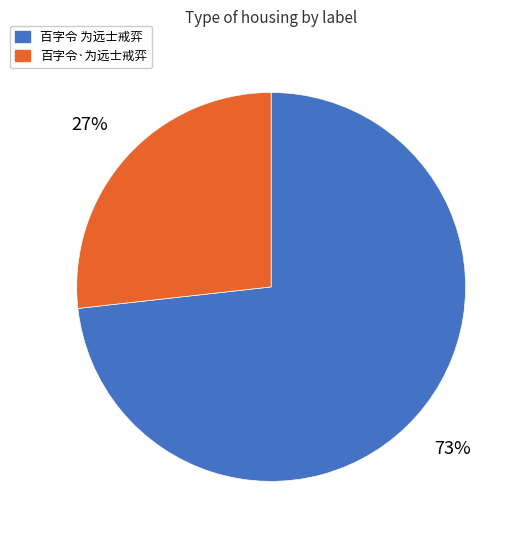

Which has a higher value, 百字令 为远士戒弈 or 百字令·为远士戒弈?

百字令 为远士戒弈